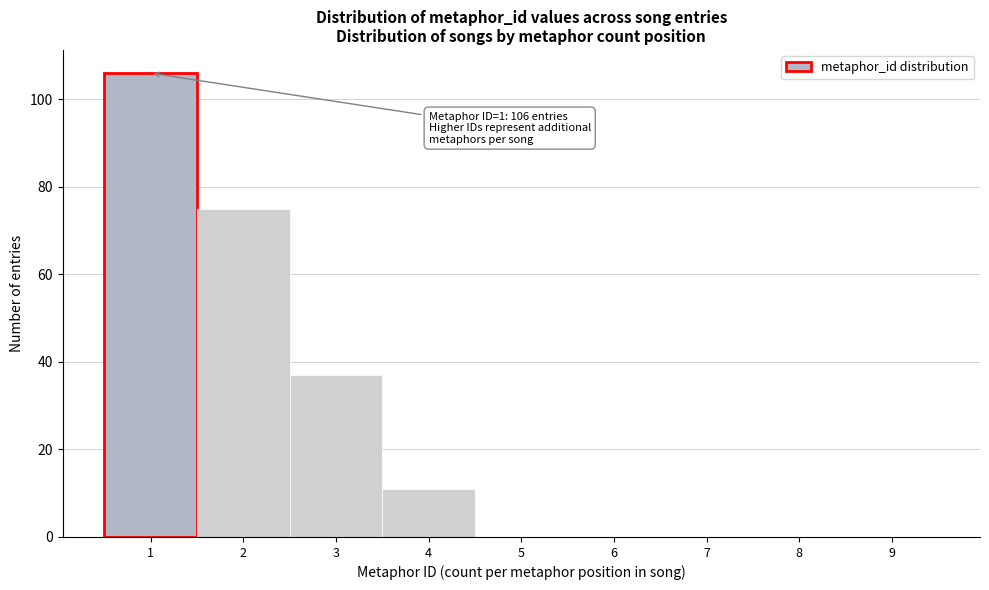

Reading right to left, list all the values displayed in this chart.

9=0	8=0	7=0	6=0	5=0	4=11	3=37	2=75	1=106